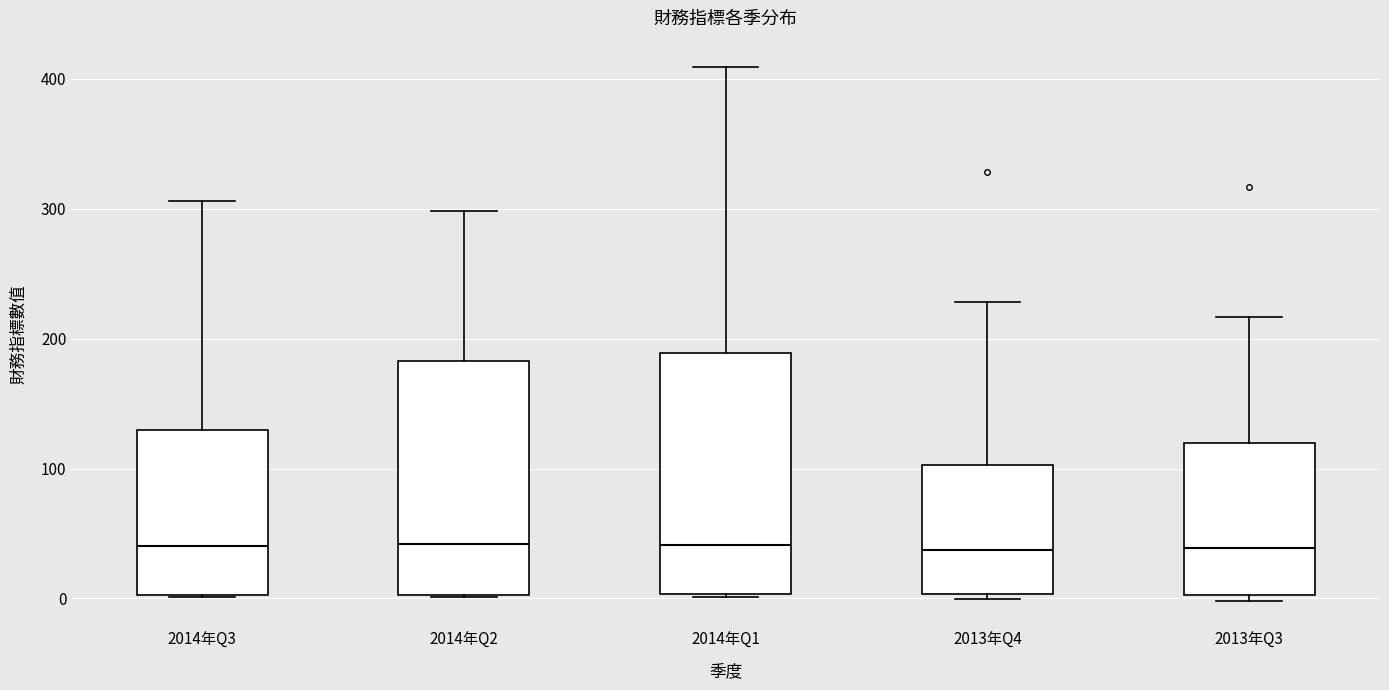

Reading left to right, read every box against the y-axis: the position of its median line, the range the box covers, and the ends of its whiskers. The values are not printed on the chart, so give them approximately, as read against the axis.

2014年Q3: median 40, box 0 to 130, whiskers 0 to 310
2014年Q2: median 40, box 0 to 180, whiskers 0 to 300
2014年Q1: median 40, box 0 to 190, whiskers 0 to 410
2013年Q4: median 40, box 0 to 100, whiskers 0 (just below the box's lower edge) to 230
2013年Q3: median 40, box 0 to 120, whiskers 0 (just below the box's lower edge) to 220